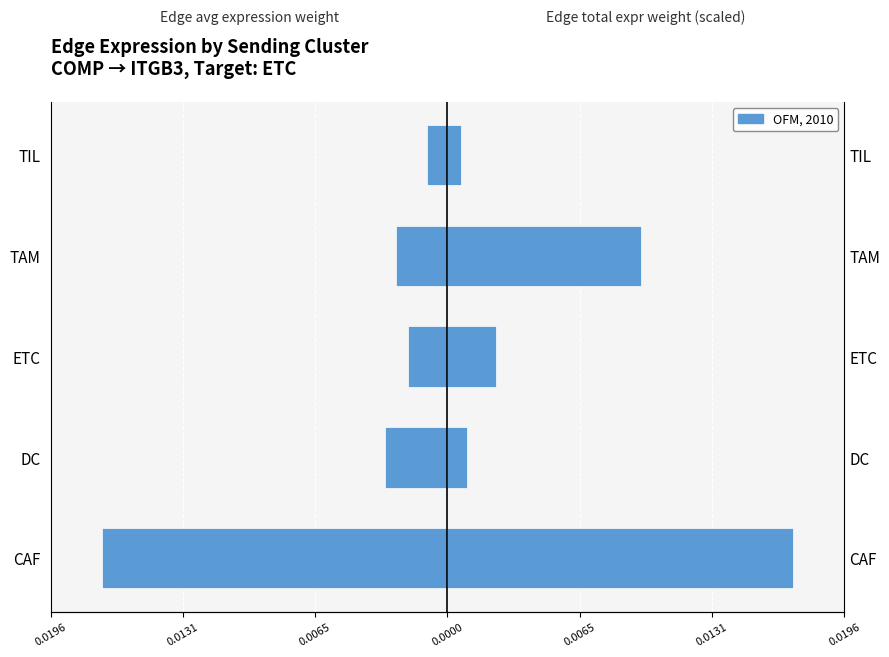

Is it true that Edge total expression weight equals 0.0 at 0.0065?

False